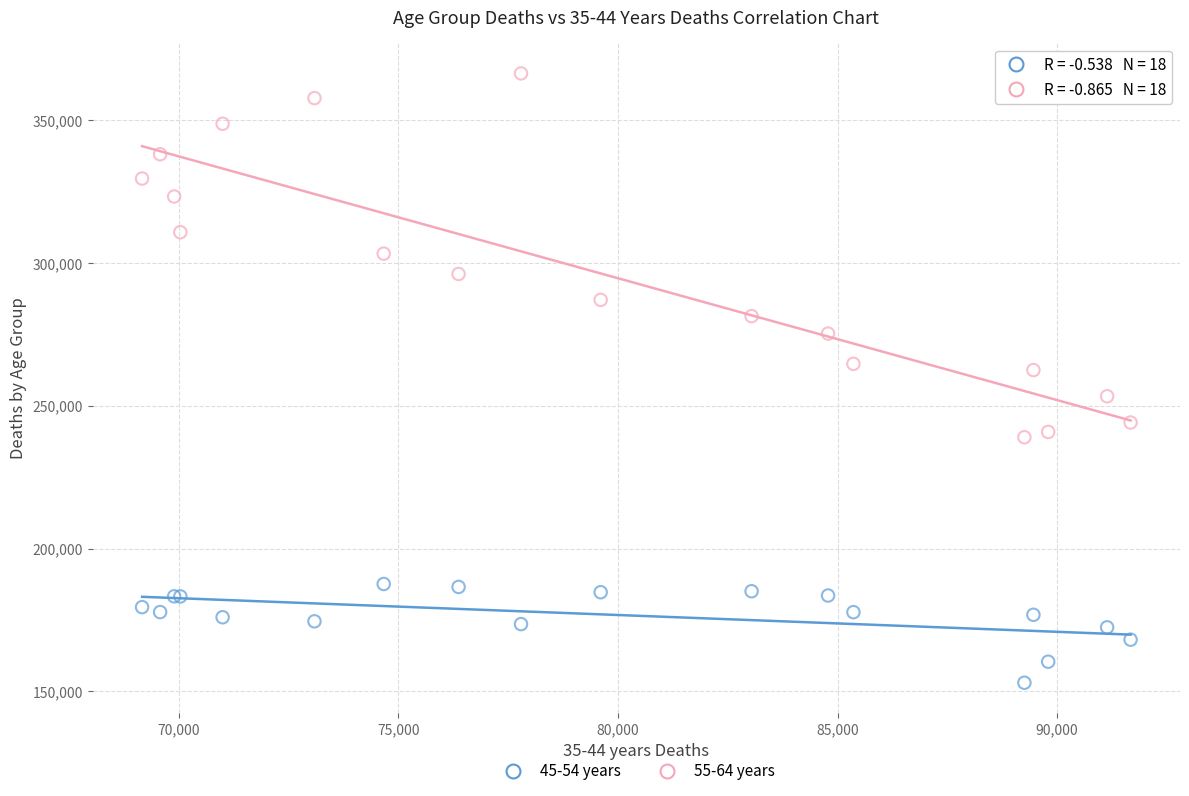

Which series contains the highest Y value?

55-64 years